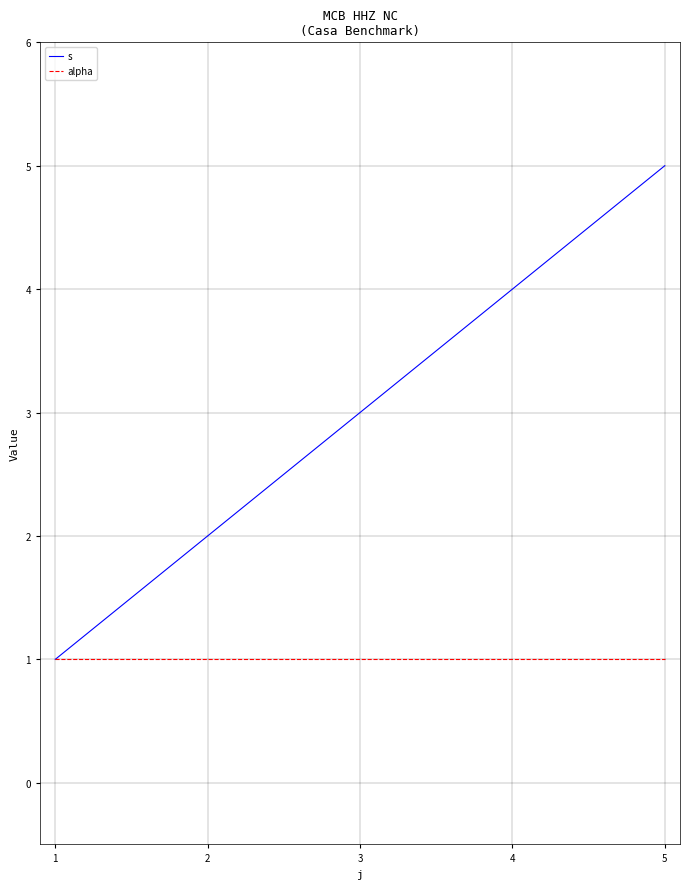

Between 1 and 3, which series saw the biggest shift?

s